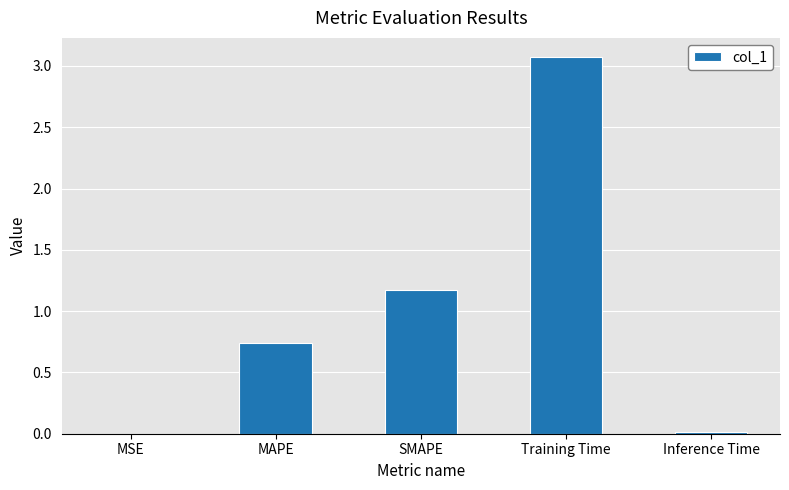

Which has a higher value, Training Time or MAPE?

Training Time